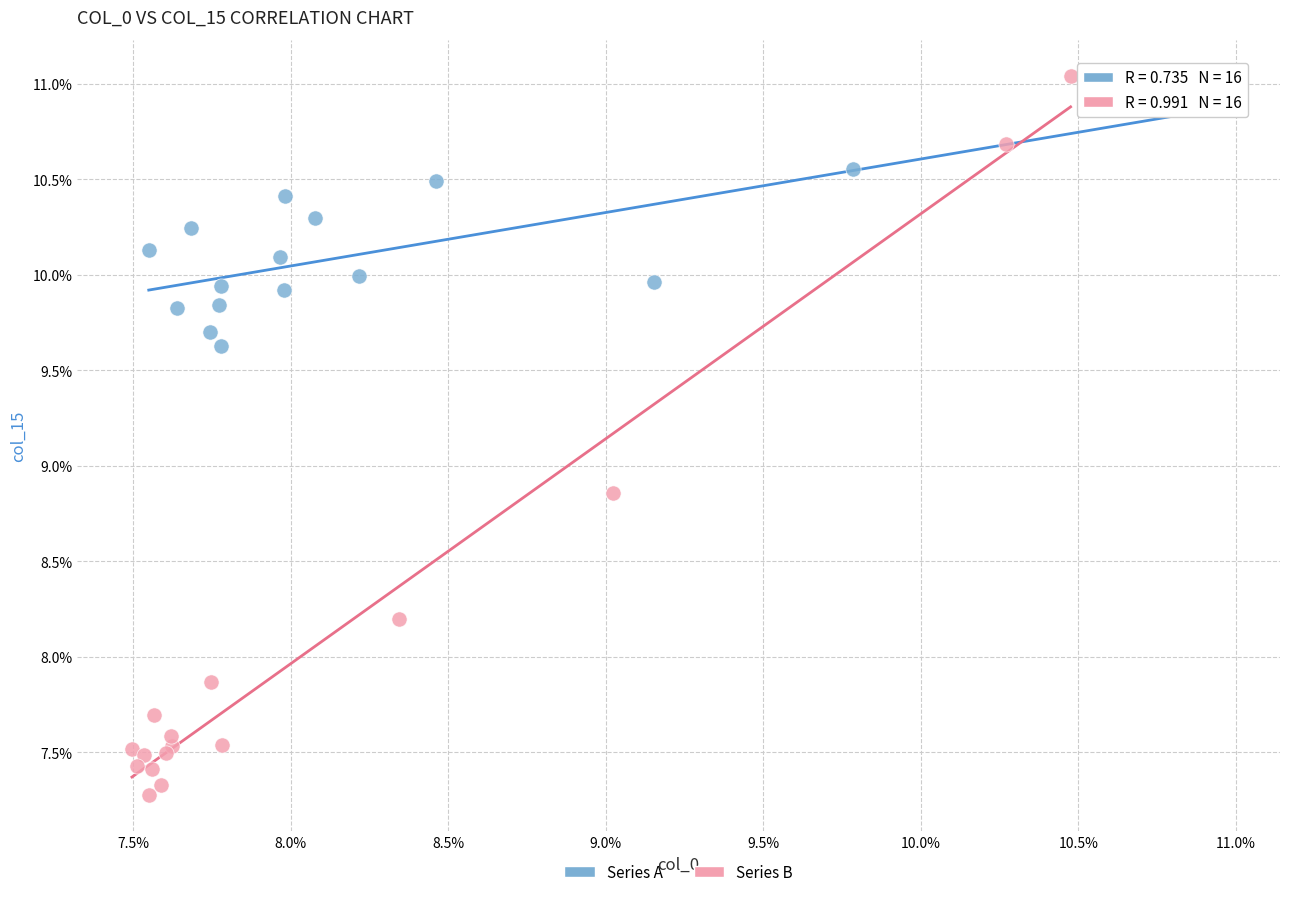

Which series has the widest spread of Y values?

Series B